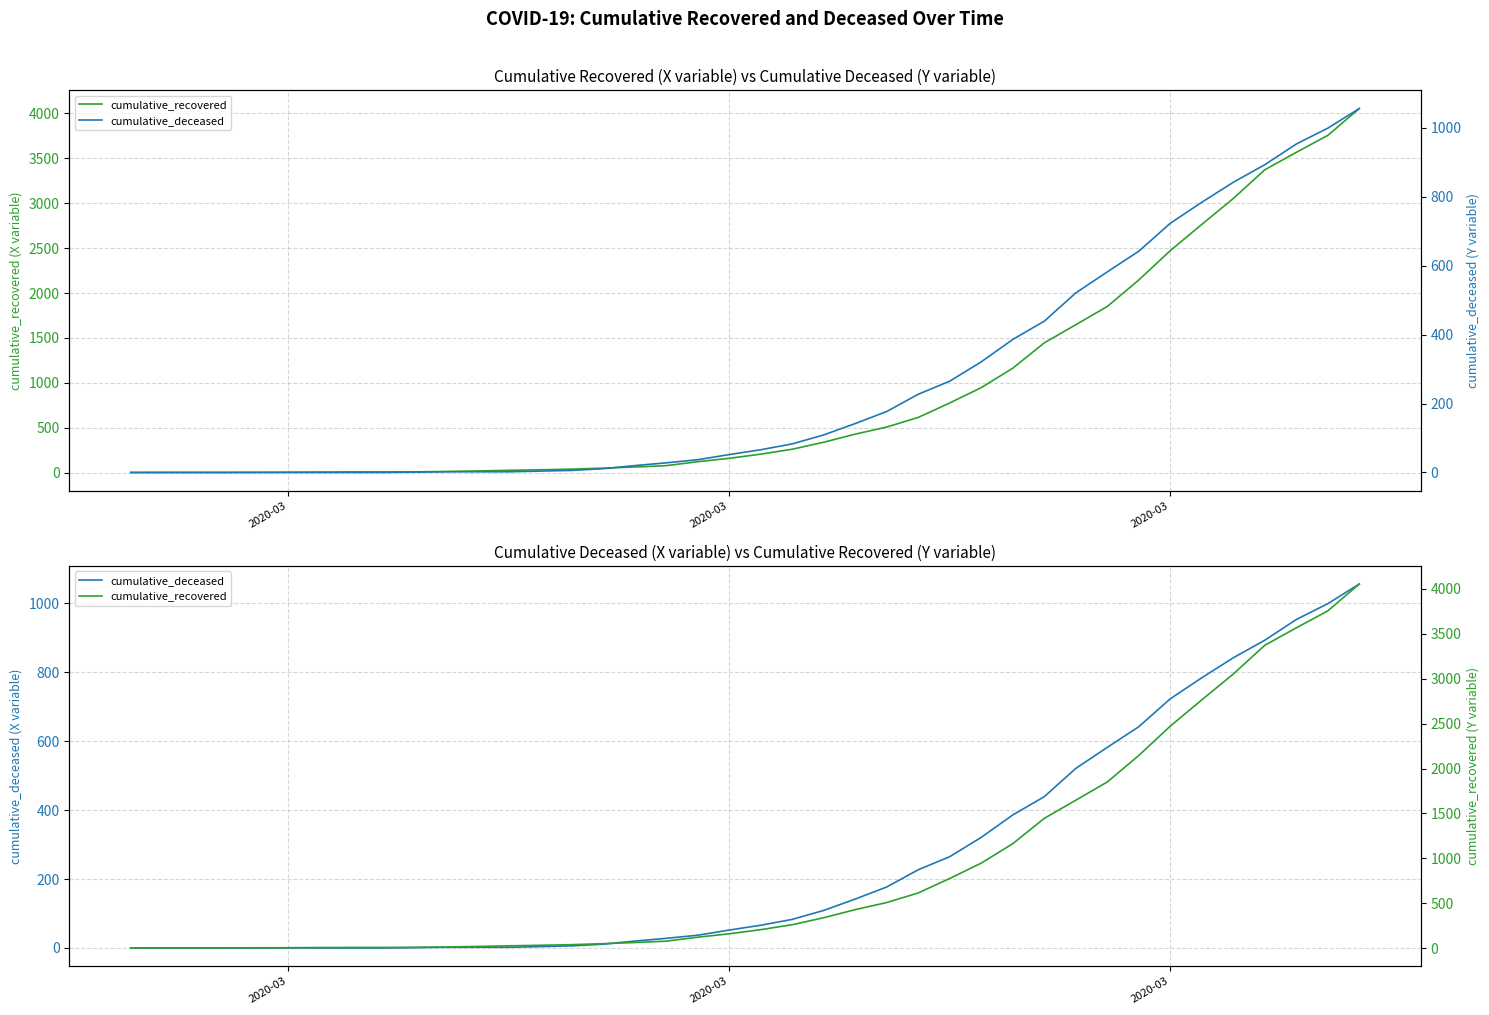

What is the average value of the cumulative_recovered series?

900